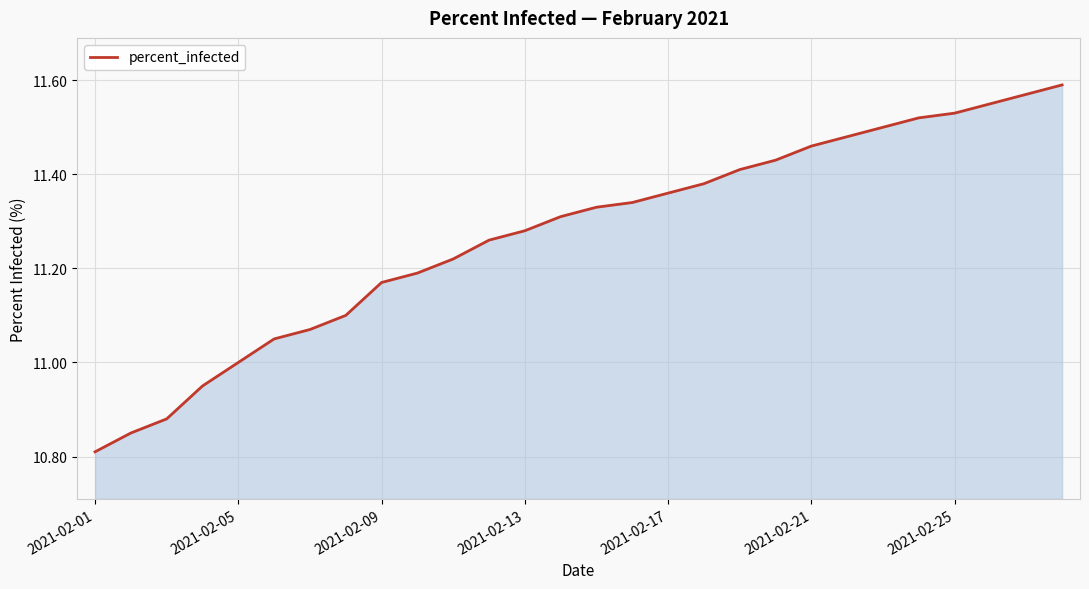

What is the difference between the maximum and minimum values?

0.8